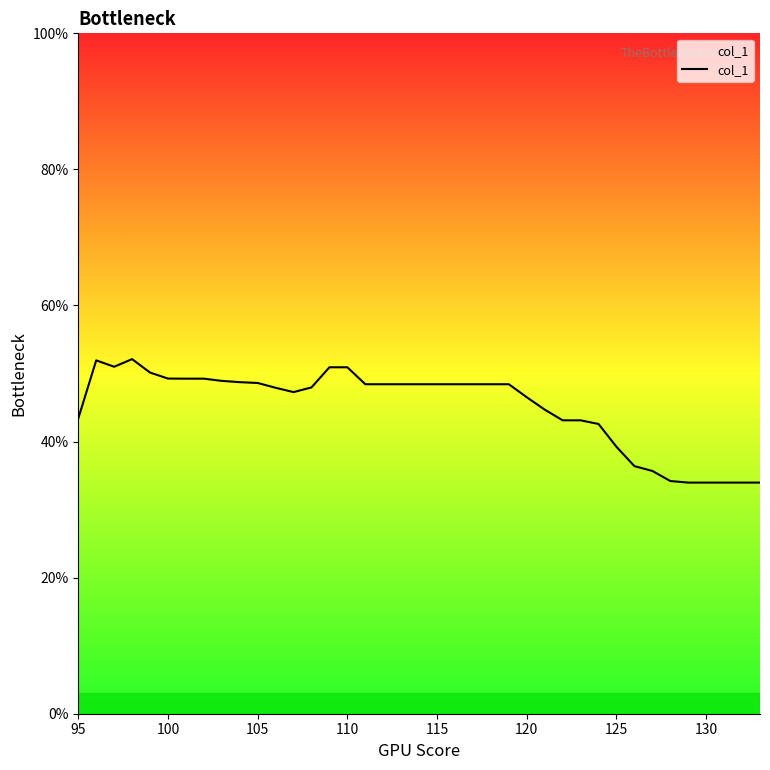

What is the smallest value displayed?

34.0